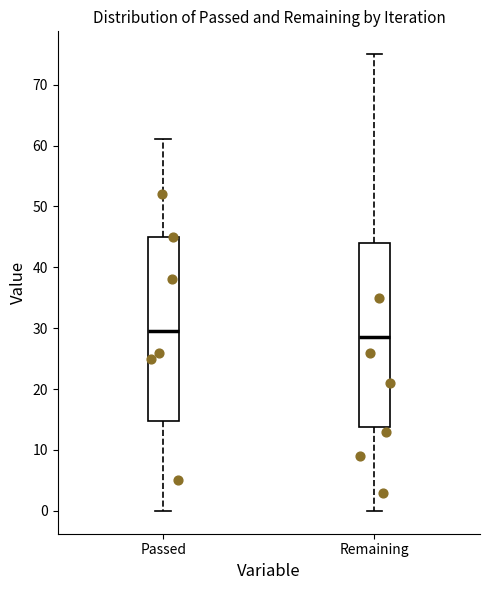

Which box's median line is the lowest?

Remaining